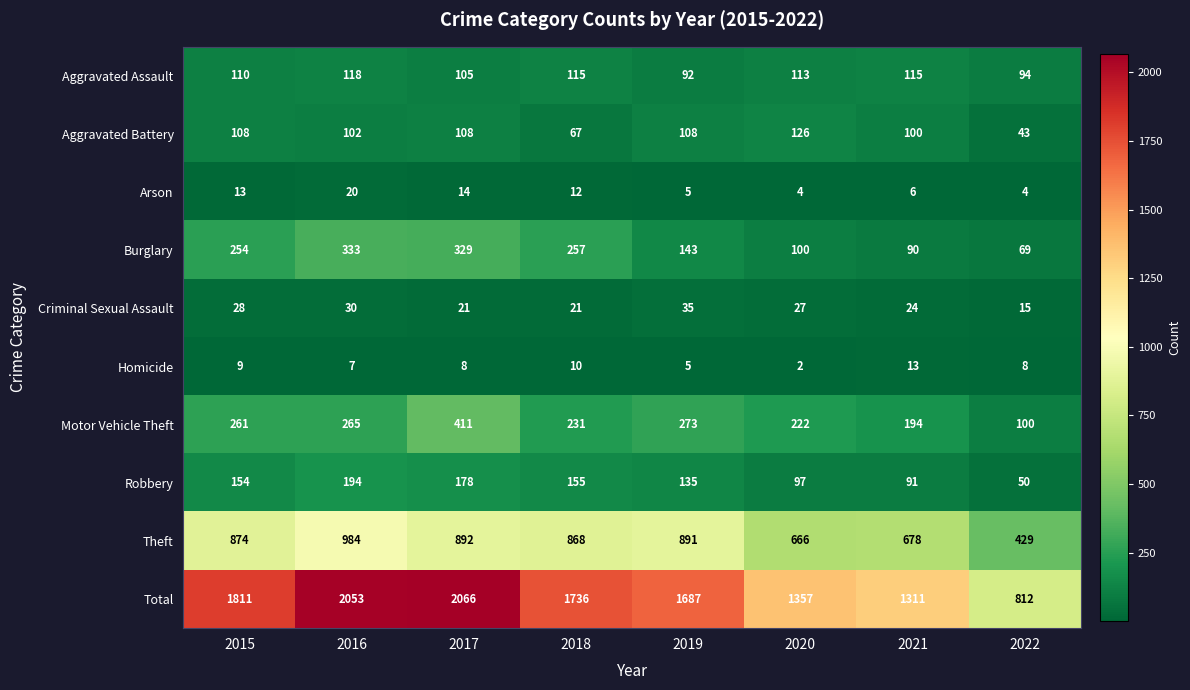

List the labels in order of Burglary value, smallest first.

2022, 2021, 2020, 2019, 2015, 2018, 2017, 2016